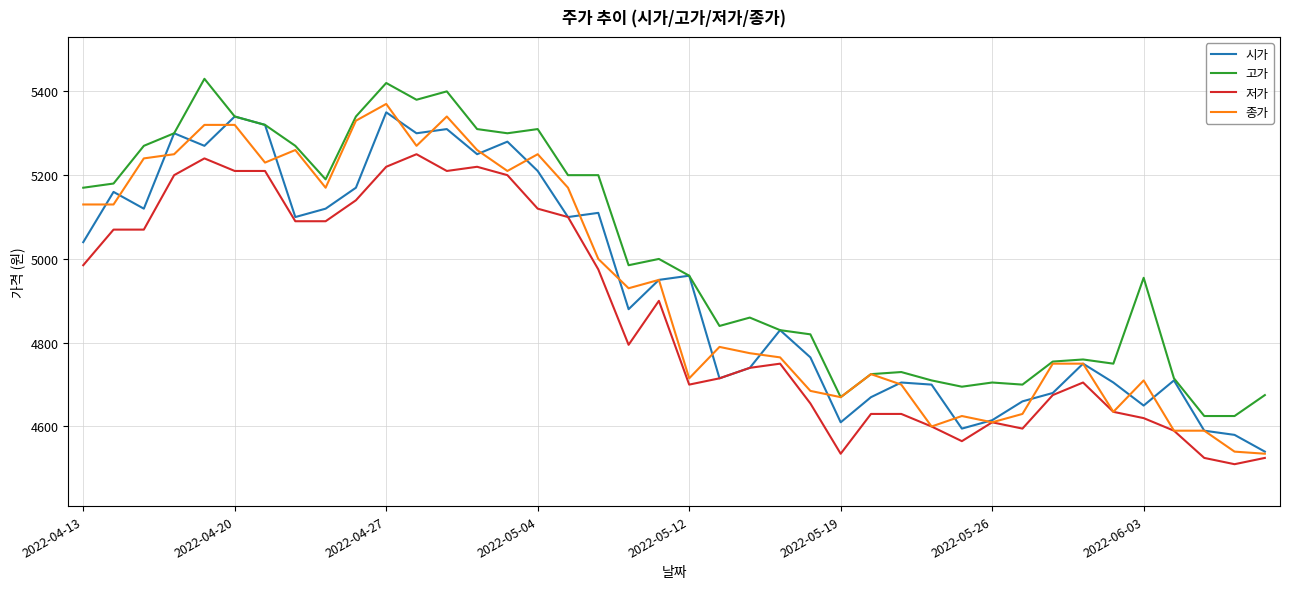

Does the chart have visible grid lines?

Yes